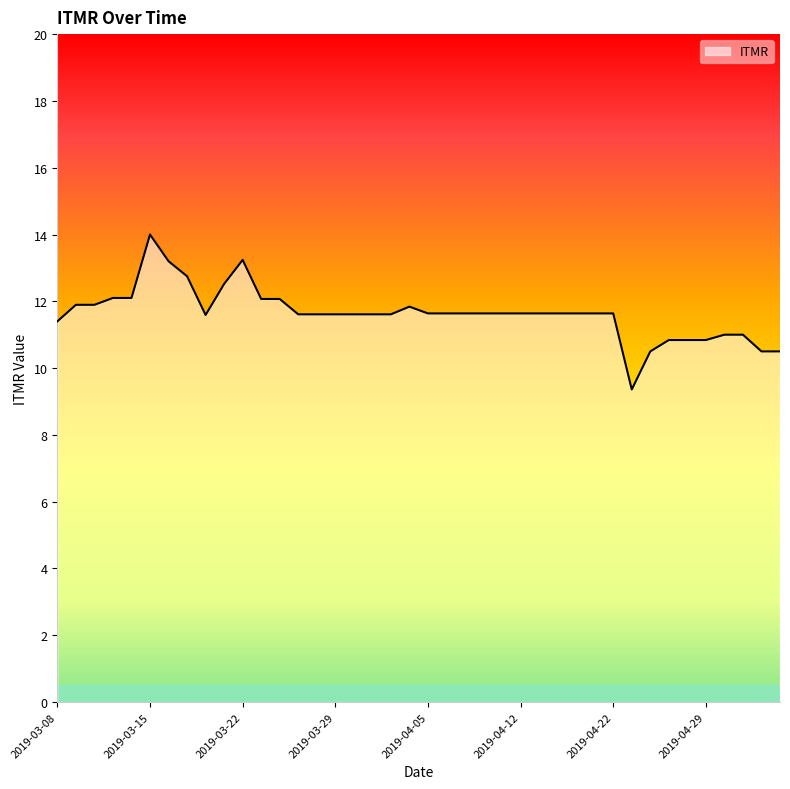

What is the smallest value displayed?

9.4